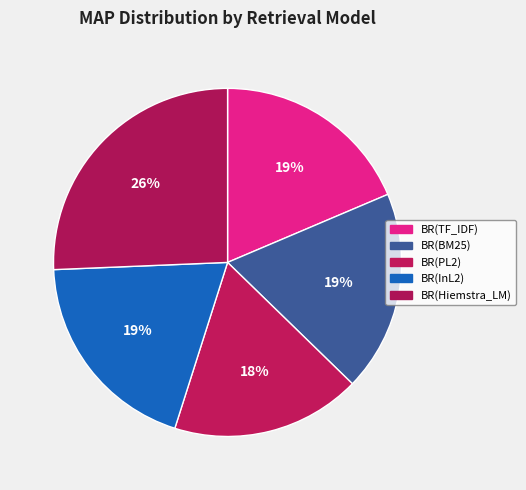

Rank the categories by value from highest to lowest.

BR(Hiemstra_LM), BR(InL2), BR(BM25), BR(TF_IDF), BR(PL2)